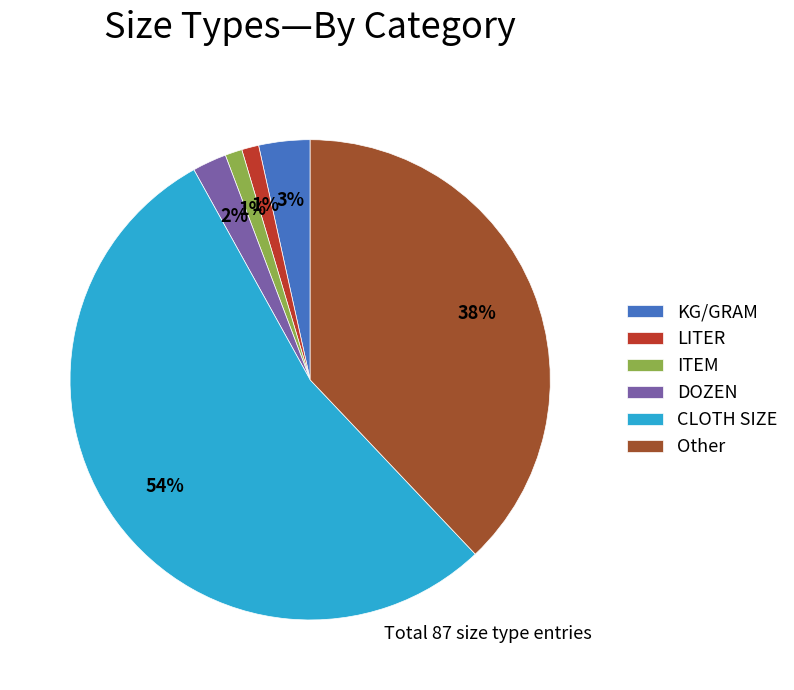

To the nearest percent, what is the average slice percentage?

17%